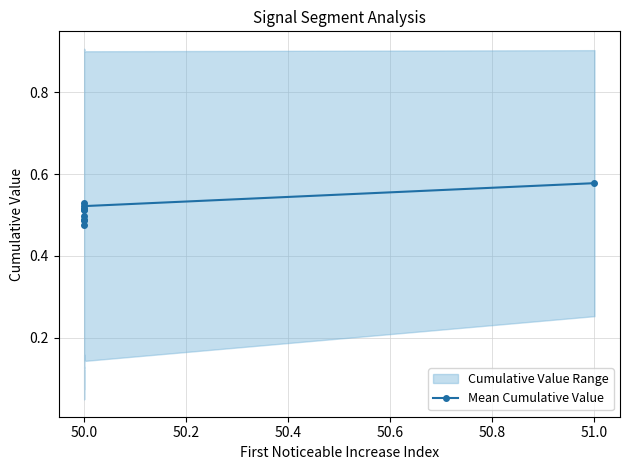

At which category does the data reach its first local valley?

50.0